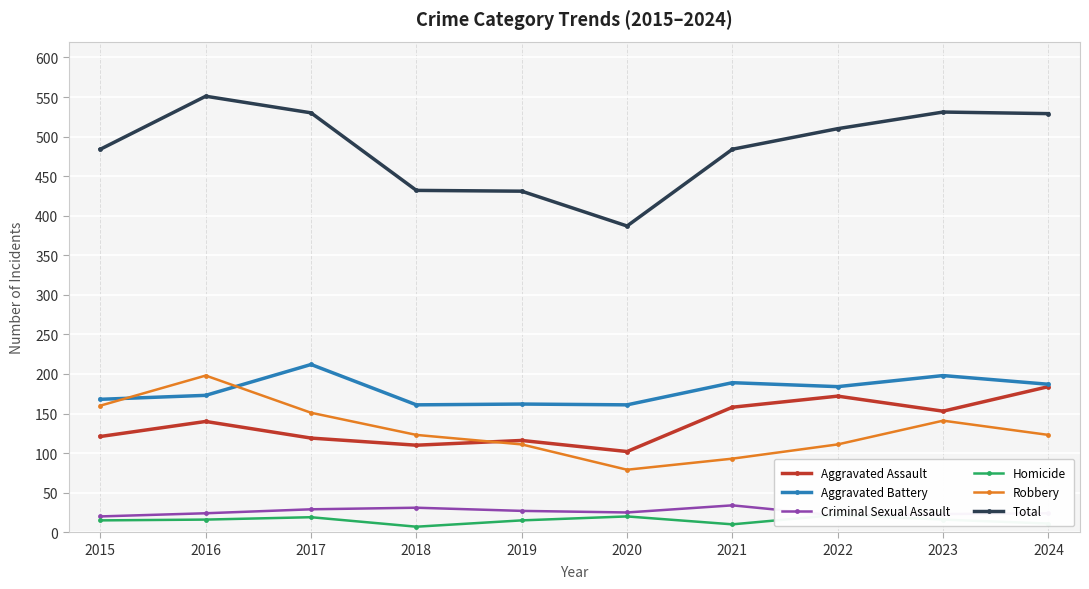

How many lines are shown in the chart?

6